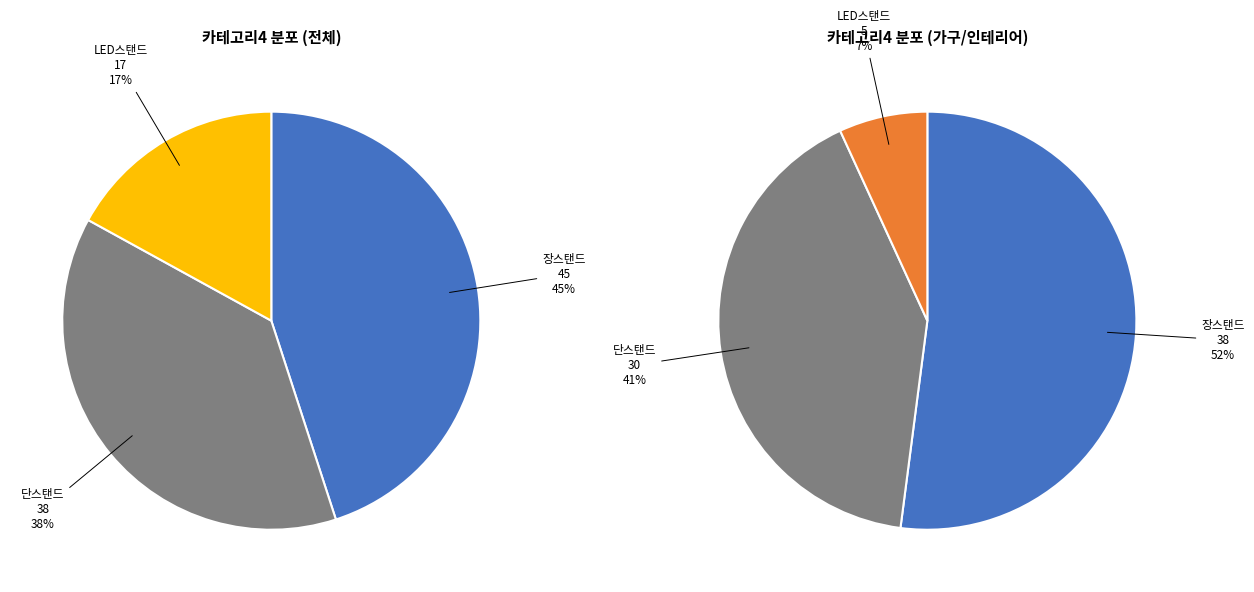

Count the number of slices in the pie.

3